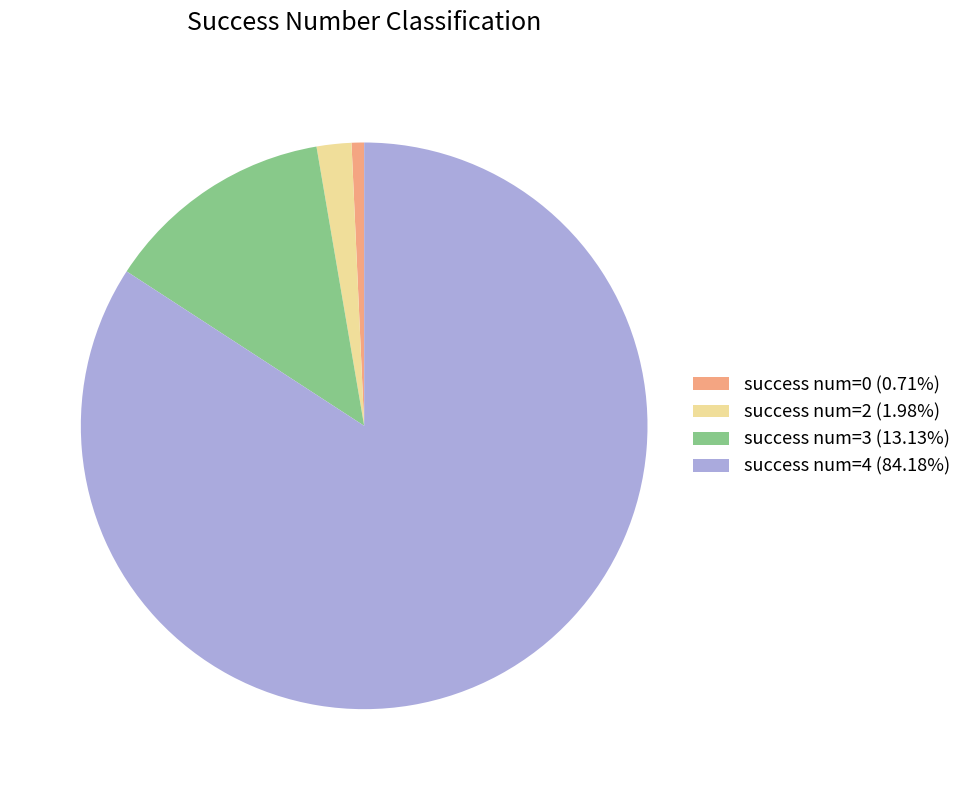

Is the sum of success num=2 (1.98%) and success num=4 (84.18%) greater than half?

Yes